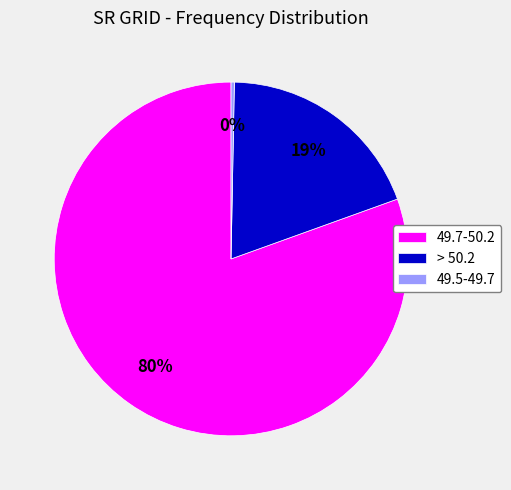

What is the ratio of the value at 49.7-50.2 to the value at > 50.2?

4.2